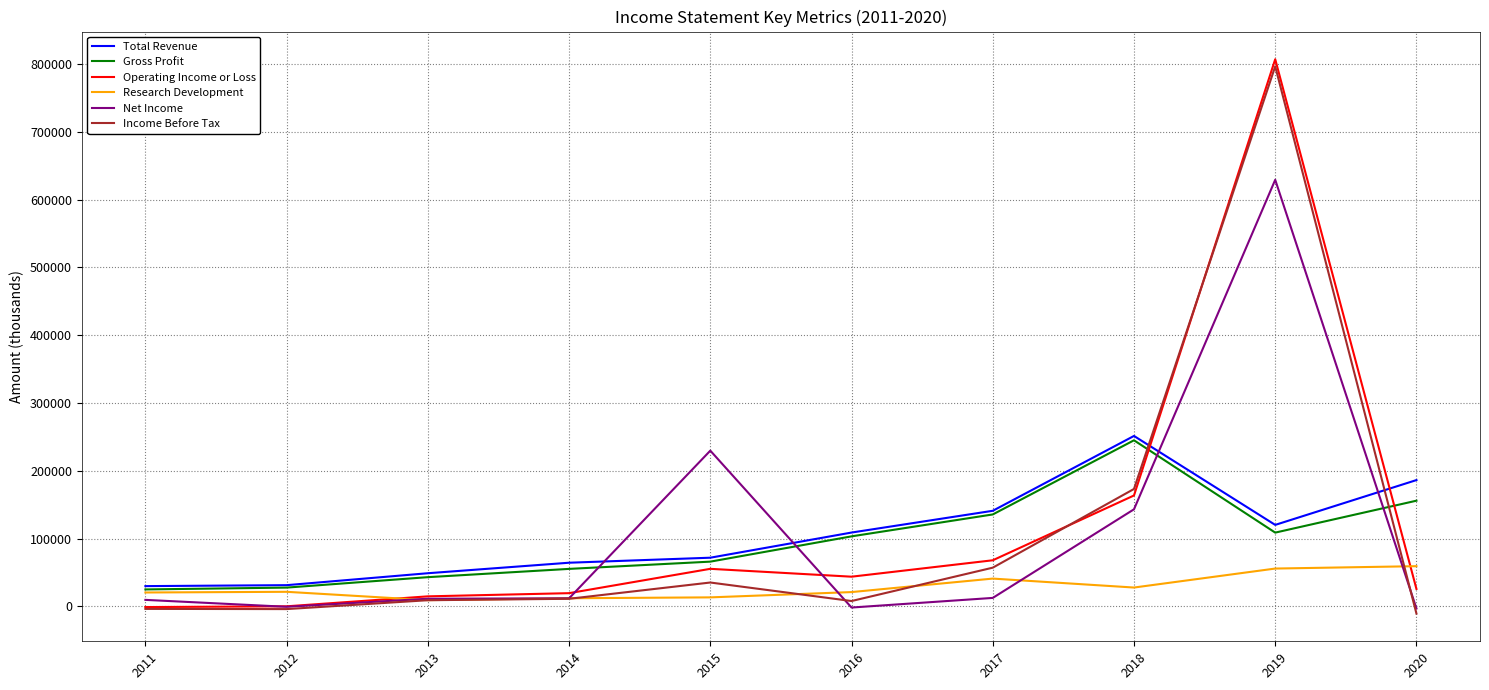

What is the highest value of the Operating Income or Loss series?

807100